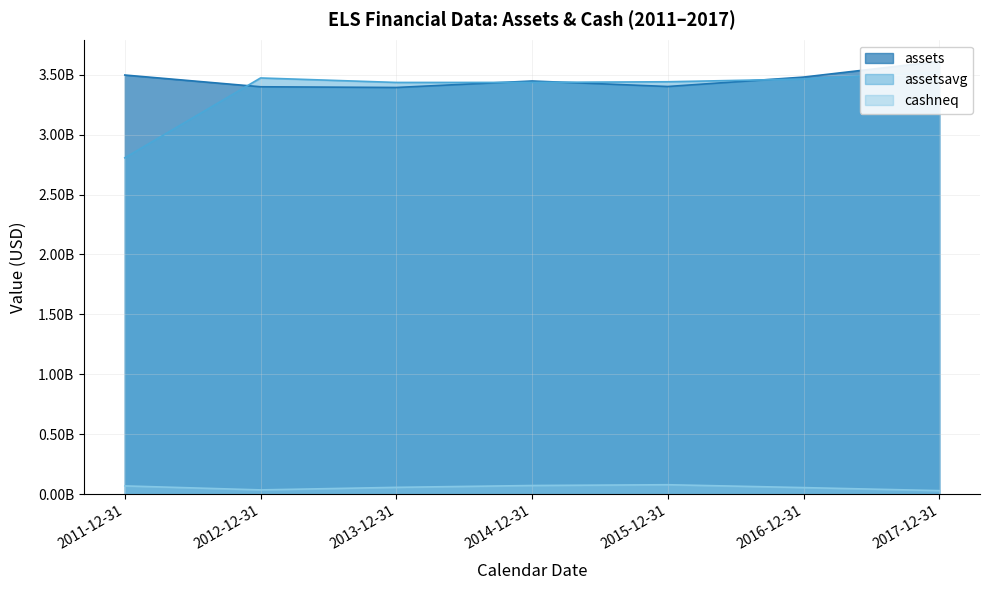

Which category has the highest value in the assetsavg series?

2017-12-31